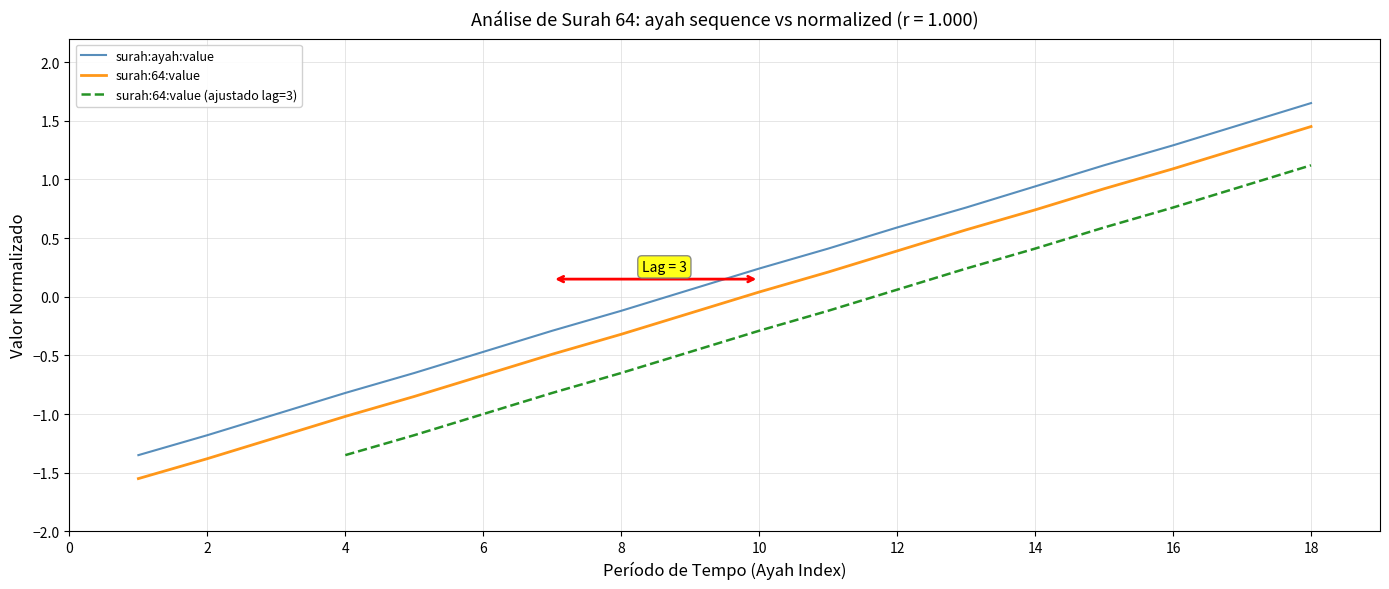

At how many categories does at least one series exceed -1?

15